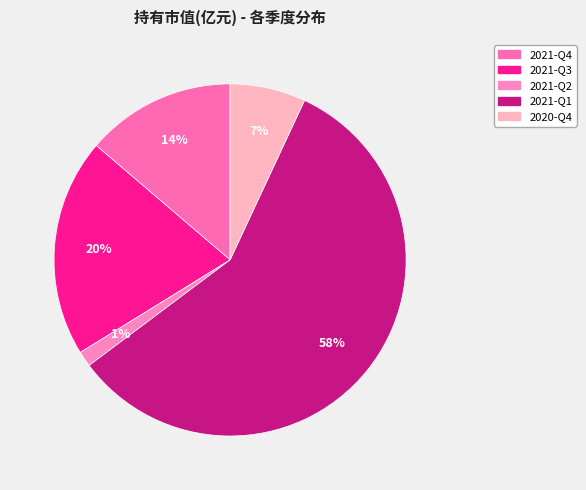

Rank the categories by value from lowest to highest.

2021-Q2, 2020-Q4, 2021-Q4, 2021-Q3, 2021-Q1